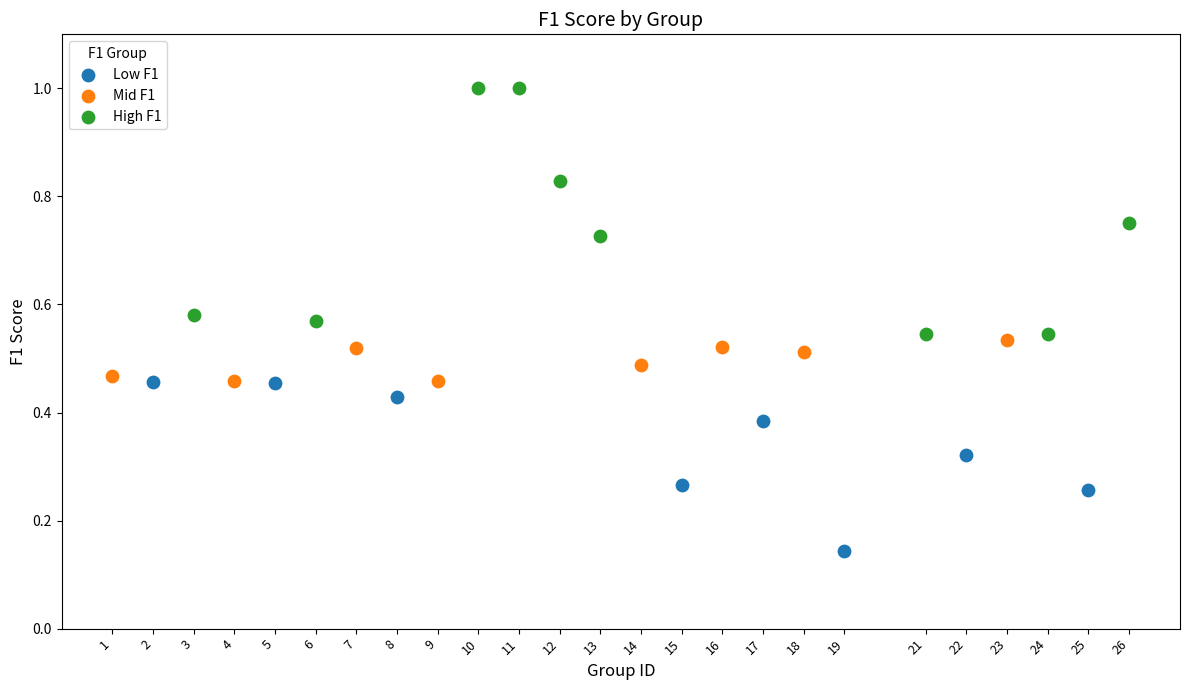

Which series reaches the maximum Y coordinate?

High F1